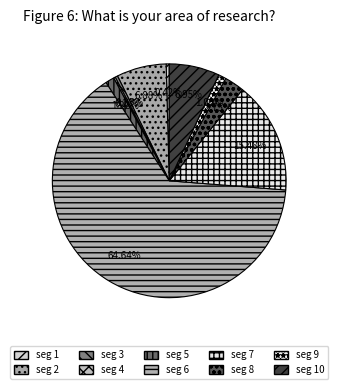

Which slice represents more than half of the pie?

seg 6